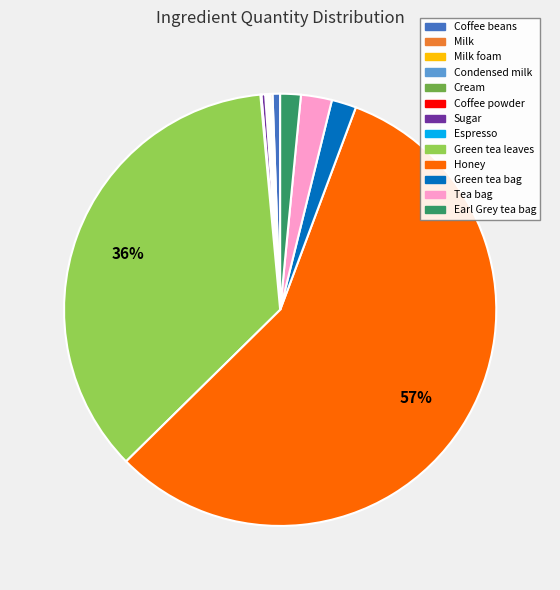

To the nearest percent, what is the difference between the largest and smallest slice percentages?

57%